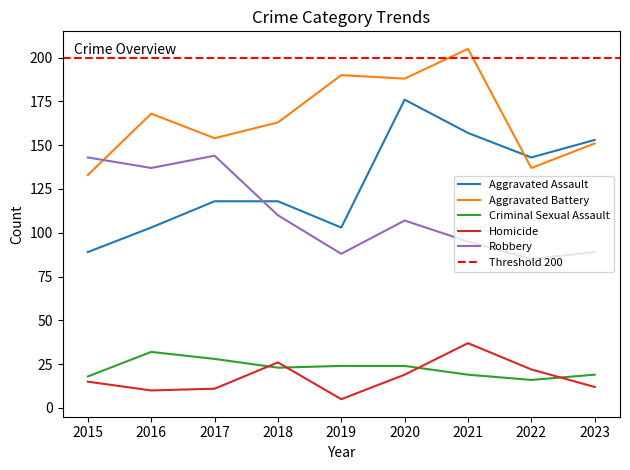

What is the spread (max minus min) of values at 2019?

185